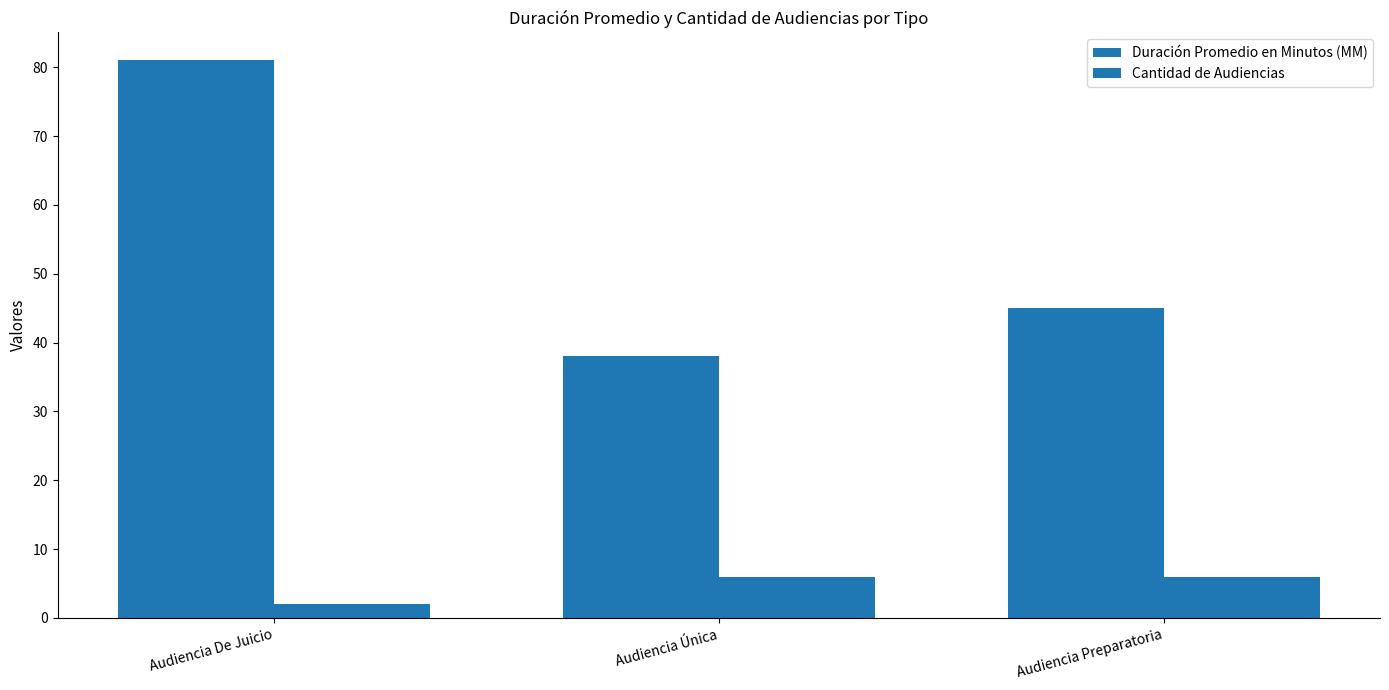

How many data points does each series have?

3